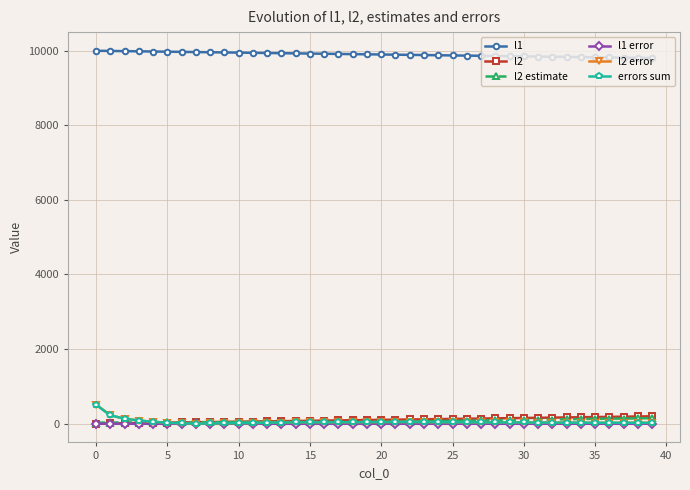

How many distinct data groups are displayed?

6